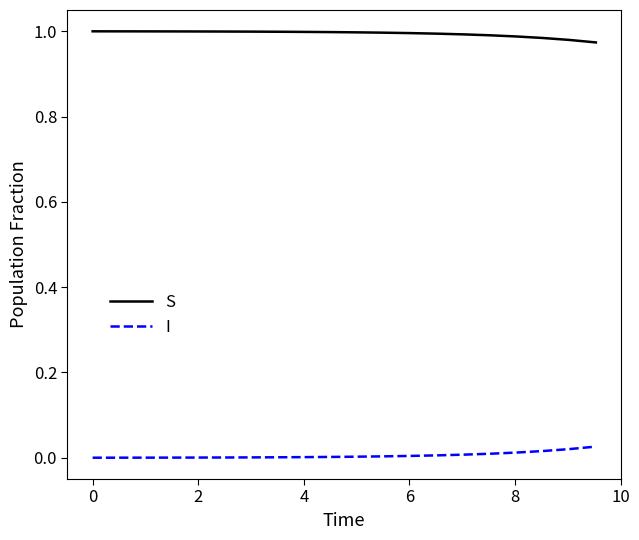

Which series has the largest total across all categories?

S